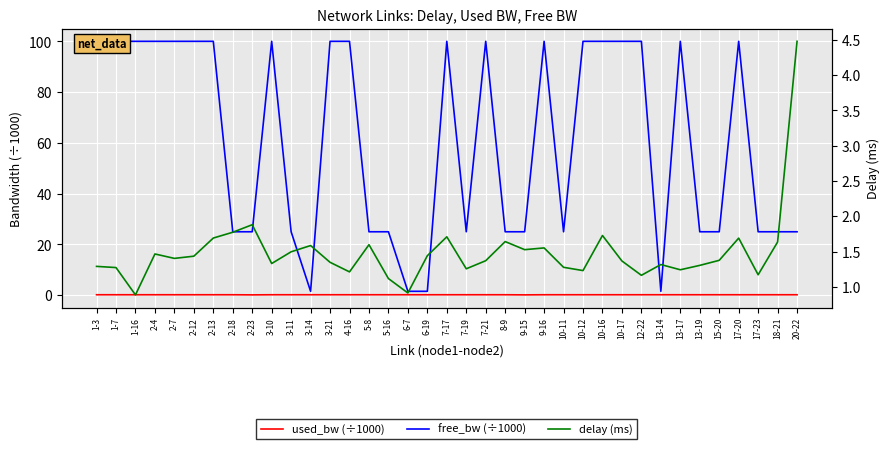

What is the difference between the second highest and second lowest values in the free_bw (÷1000) series?

98.5